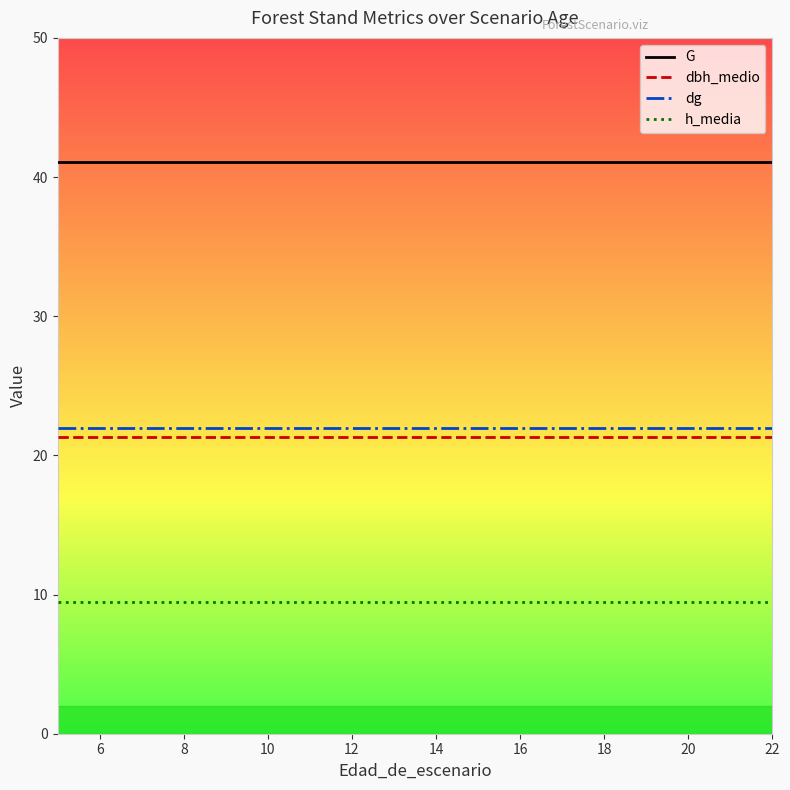

Which series has the largest total across all categories?

G